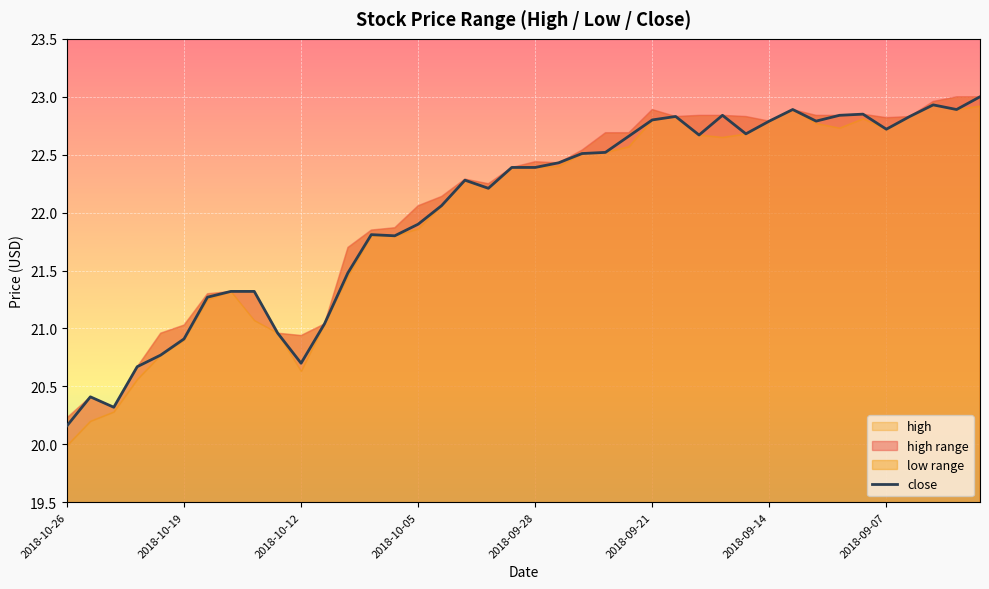

How many interior local peaks (higher than both neighbors) does the data have?

8